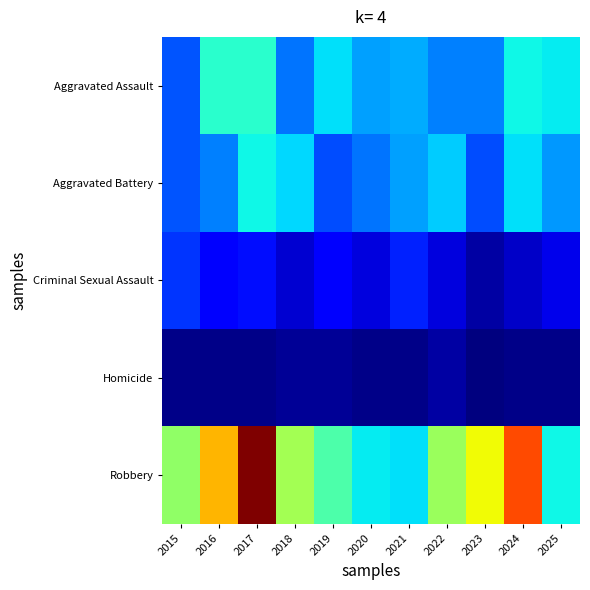

Which label corresponds to the largest value in the chart?

2017